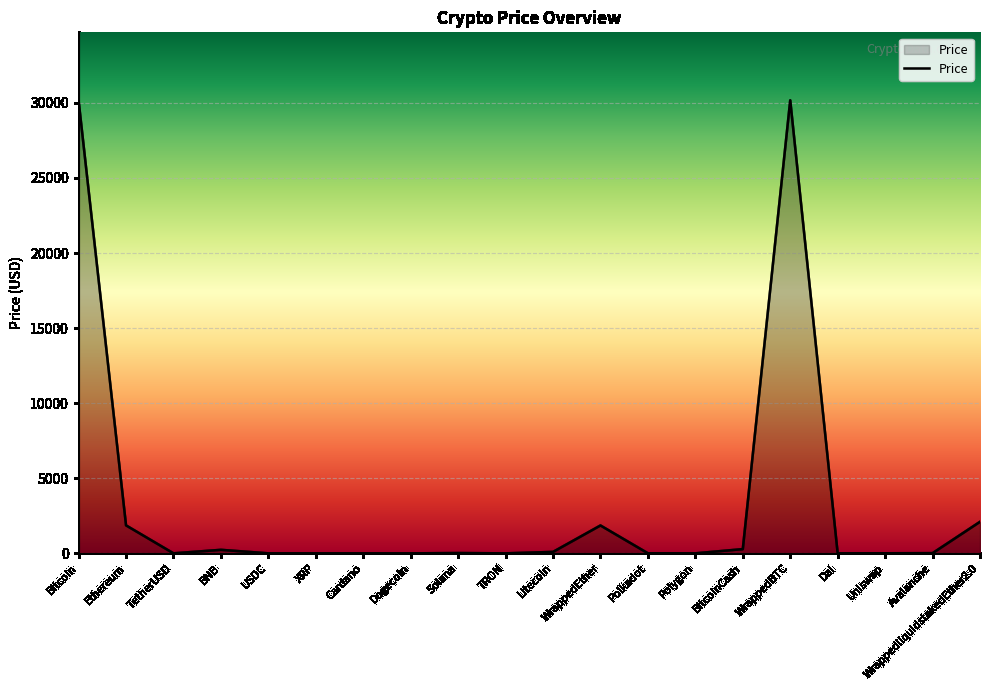

The chart shows a value of 6672.2 at Bitcoin. True or false?

False